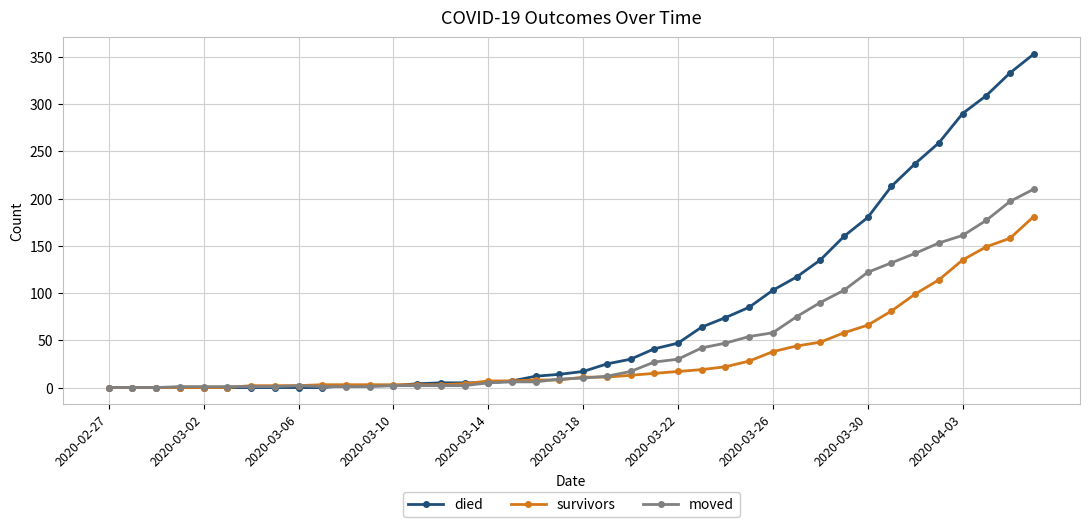

Which series has the largest range (max minus min)?

died